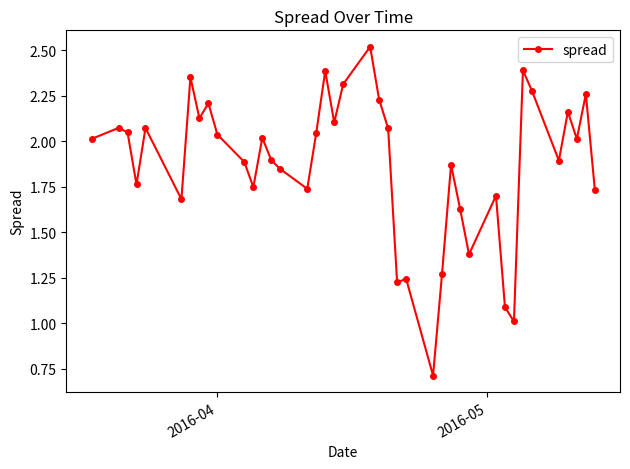

What is the maximum value shown in the chart?

2.5